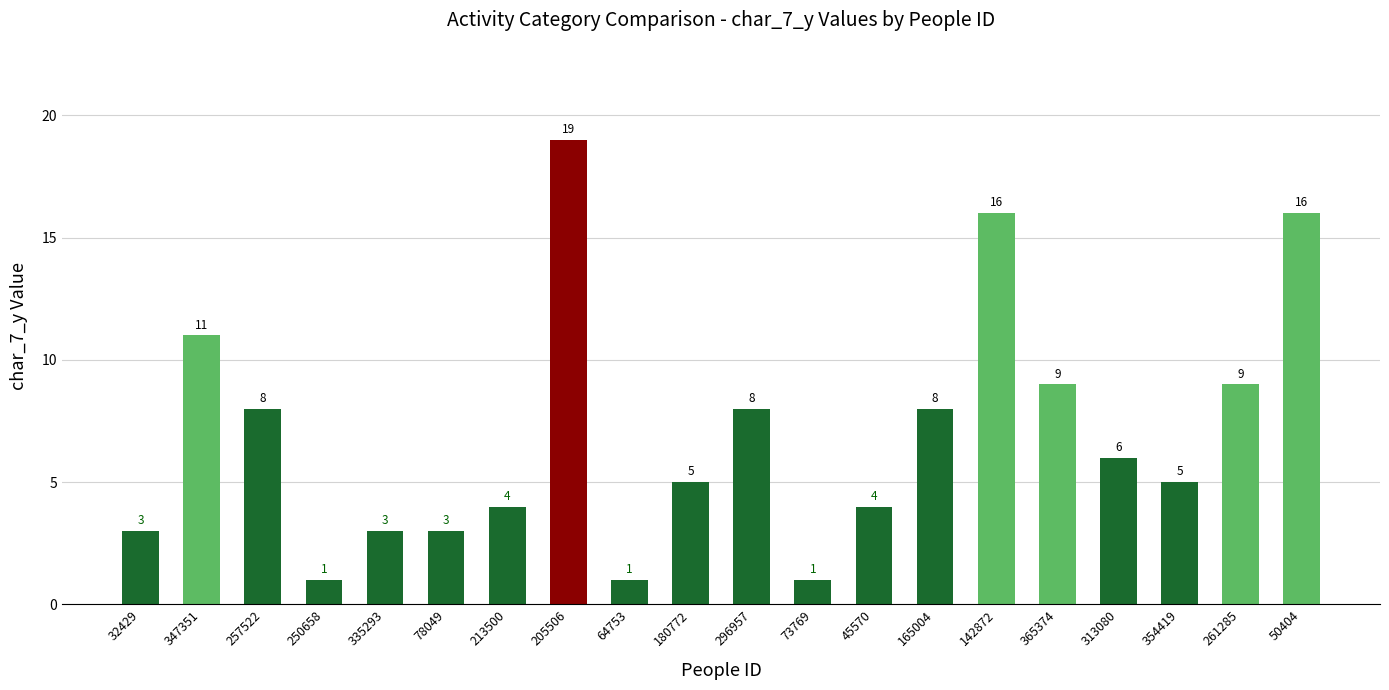

Reading left to right, what are all the values shown in this chart?

3	11	8	1	3	3	4	19	1	5	8	1	4	8	16	9	6	5	9	16